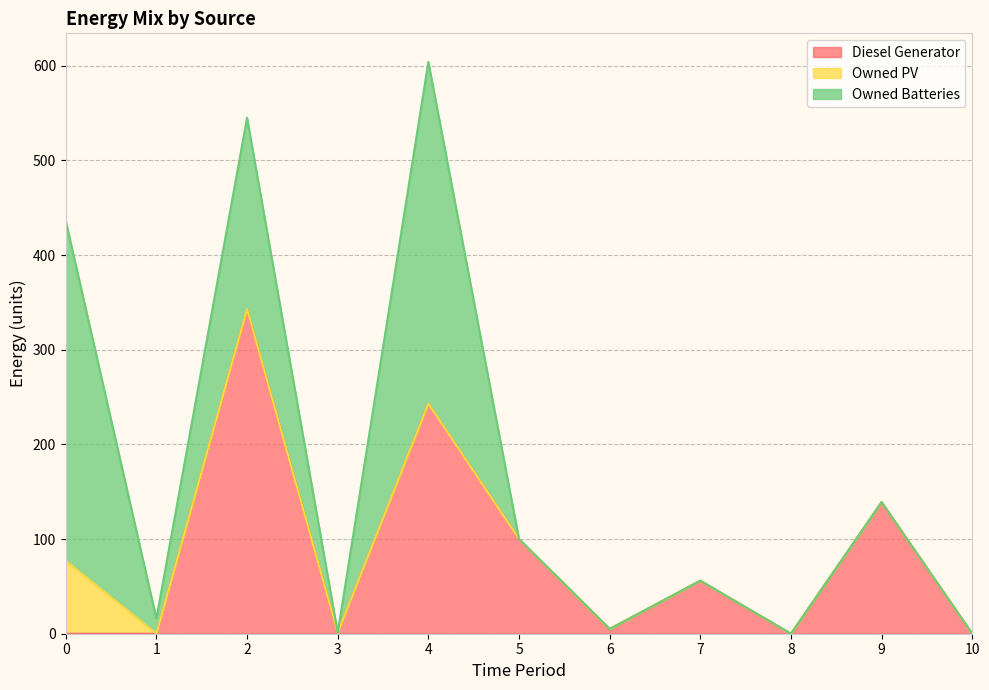

Where is the first local maximum for Diesel Generator?

2